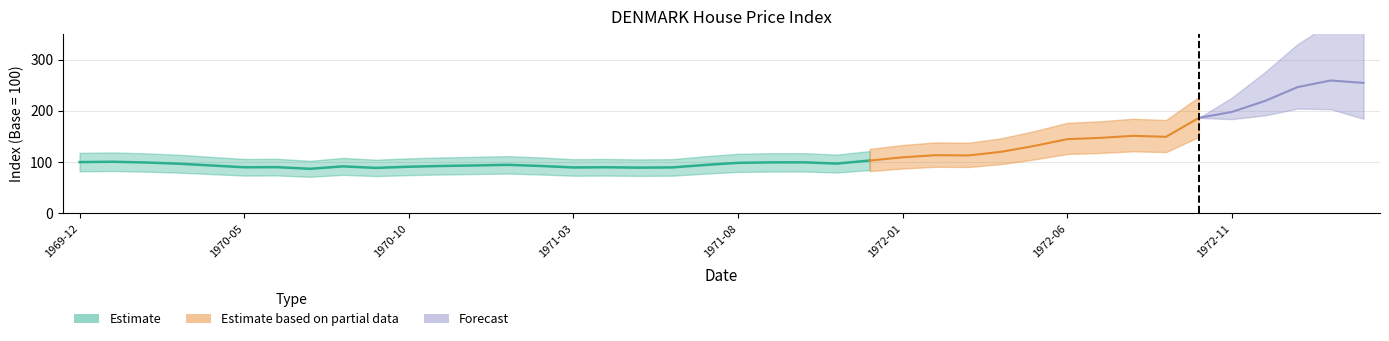

Which category has the highest value across all series?

1973-02